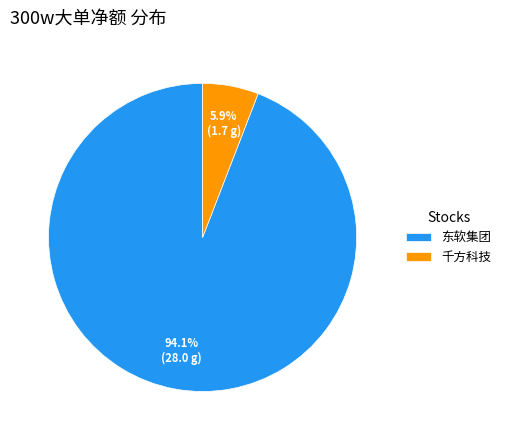

Does 东软集团 account for over 50% of the chart?

Yes